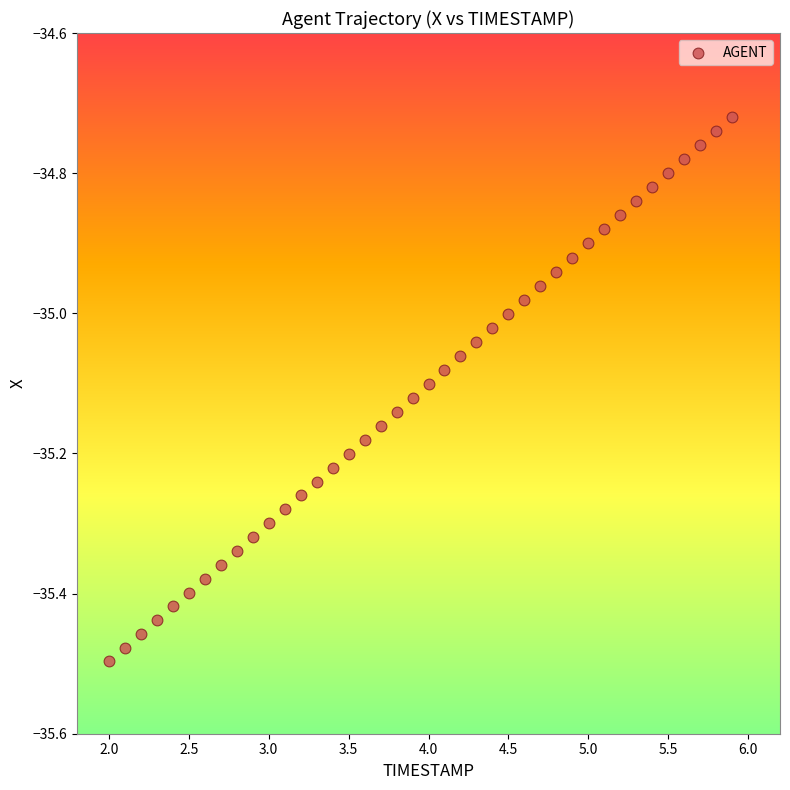

What is the range of Y values (max minus min)?

0.8